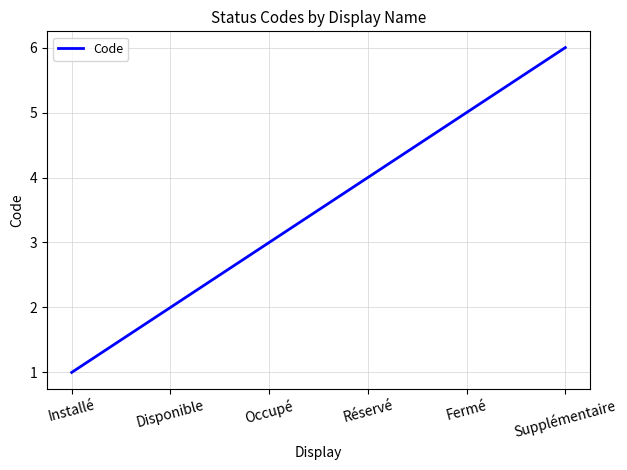

True or false: the data has more than 2 interior local peaks.

False